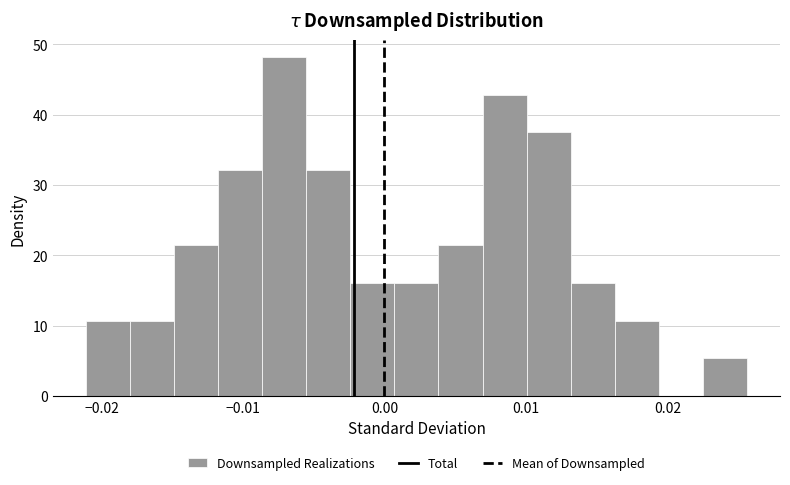

Around what value on the x-axis is the tallest bar? Give the approximate position of its centre, as read against the axis.

-0.007